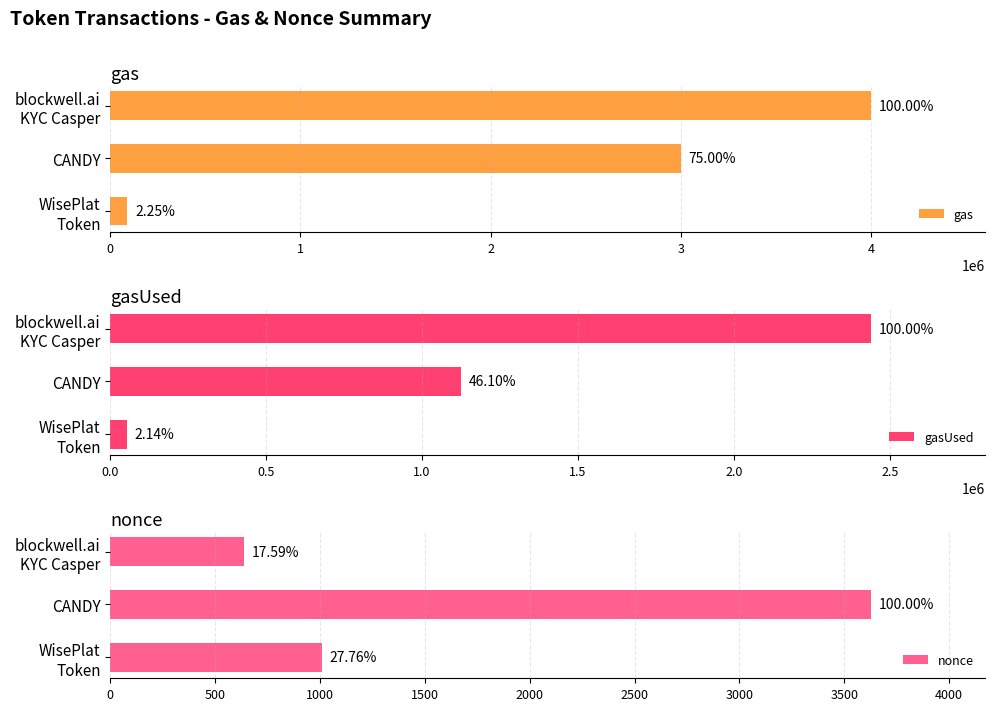

How many gas values are between 90000 and 4000000?

3